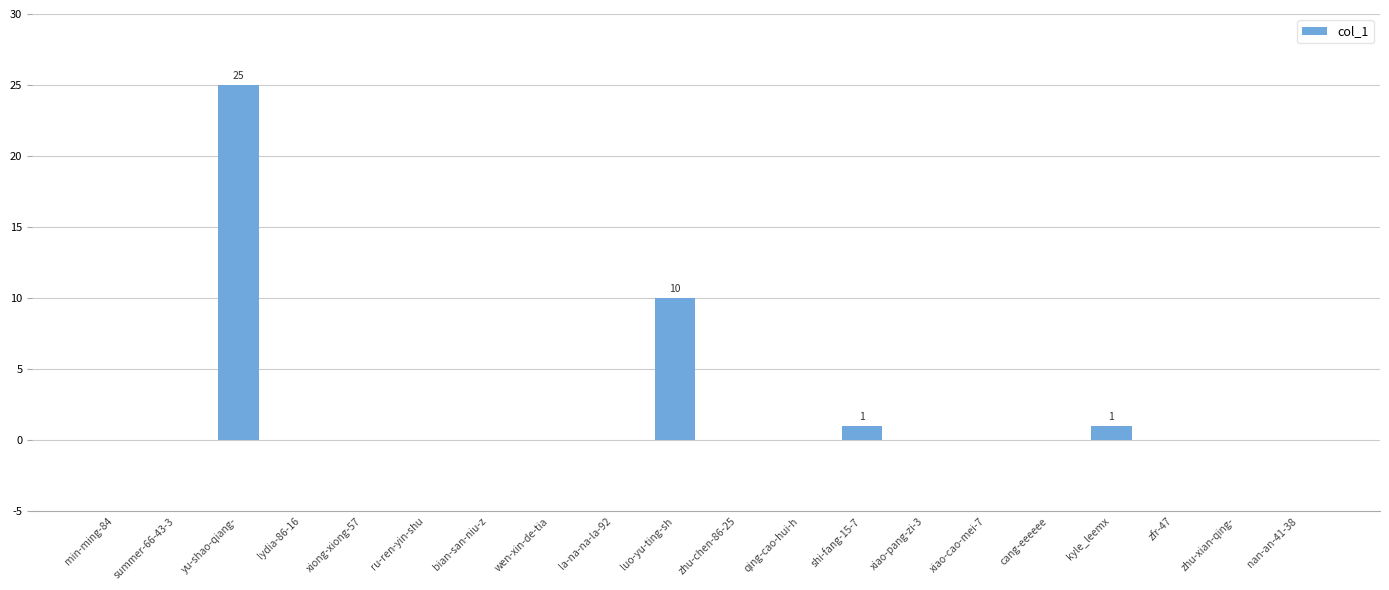

The chart shows a value of 11 at xiao-cao-mei-7. True or false?

False